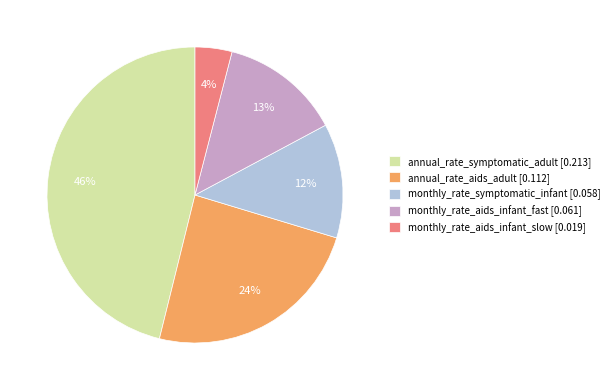

Do annual_rate_aids_adult and annual_rate_symptomatic_adult together represent more than half of the pie?

Yes